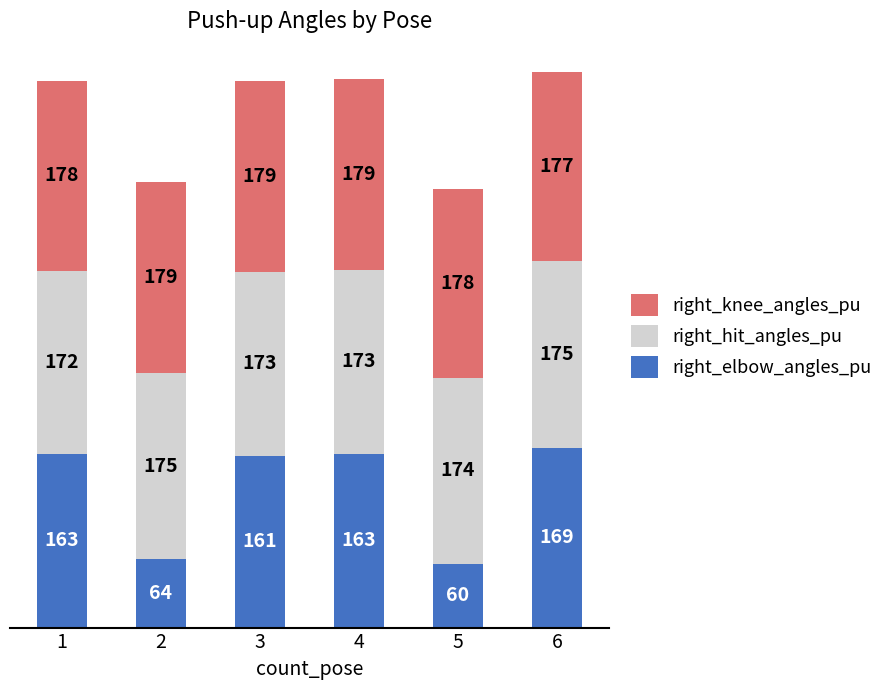

At which category is the sum across all series the highest?

6